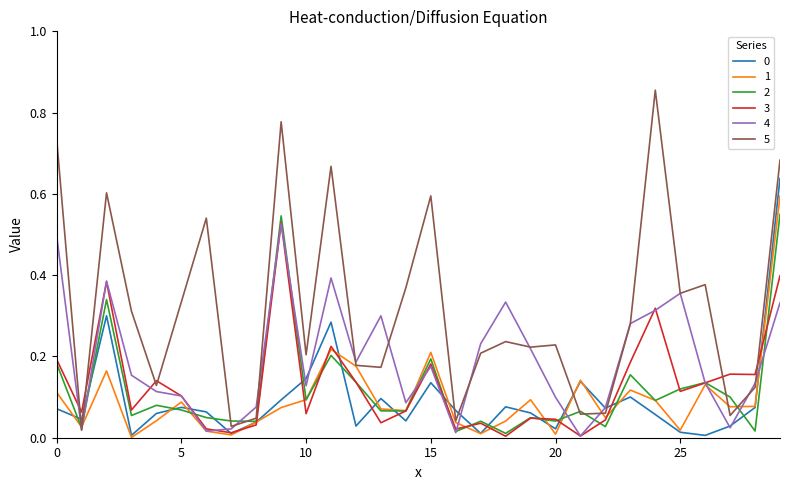

Which series has the largest total across all categories?

5